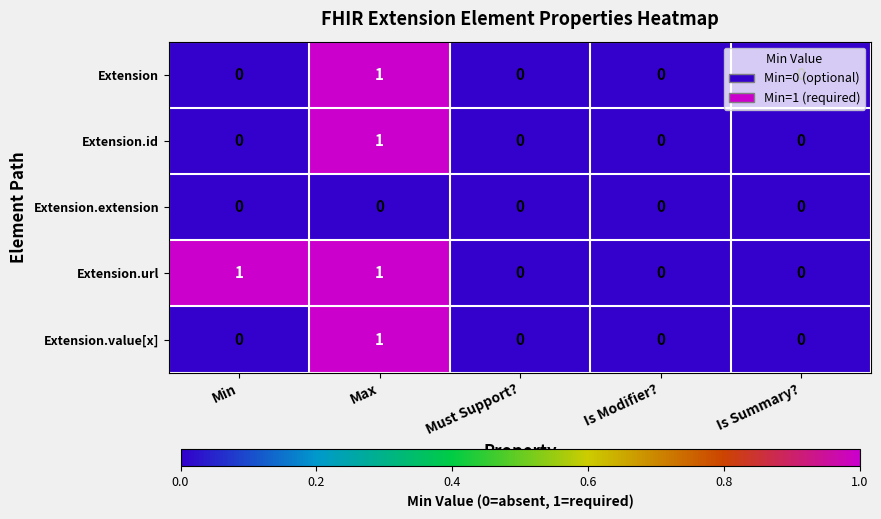

Which series has the largest total across all categories?

Extension.url